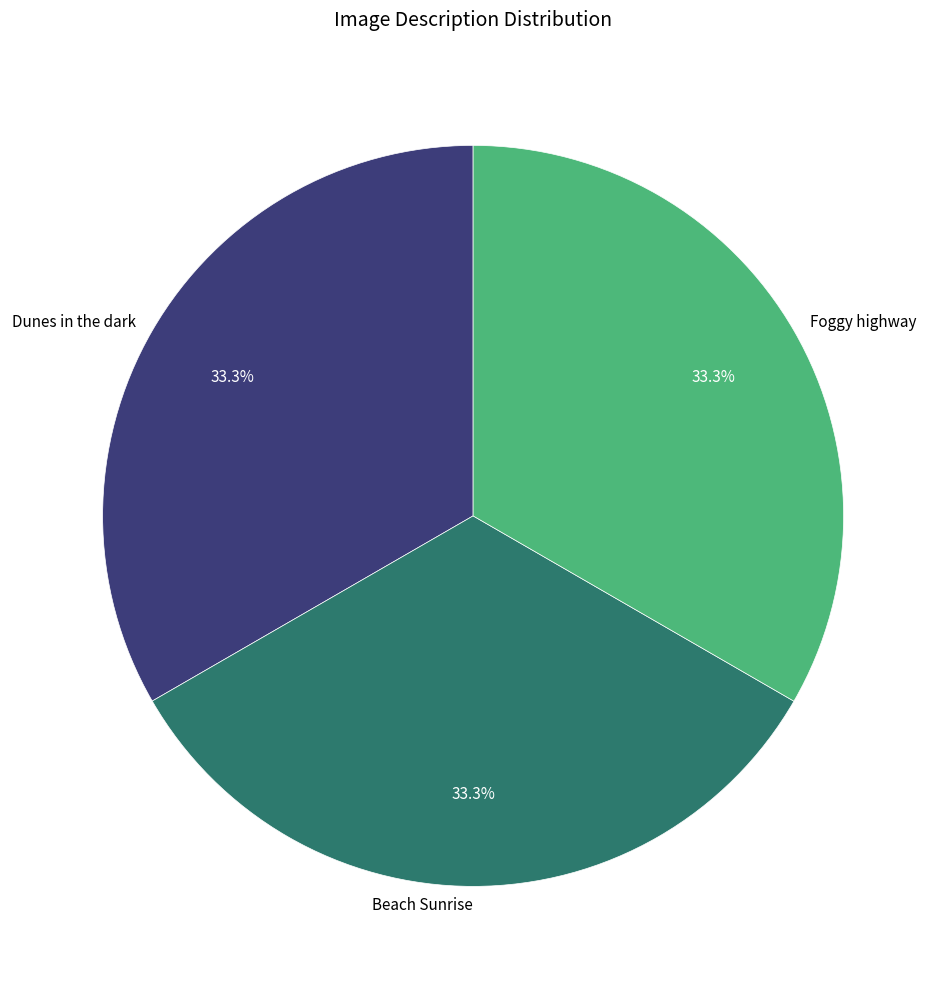

What is the ratio of the value at Dunes in the dark to the value at Beach Sunrise?

1.0